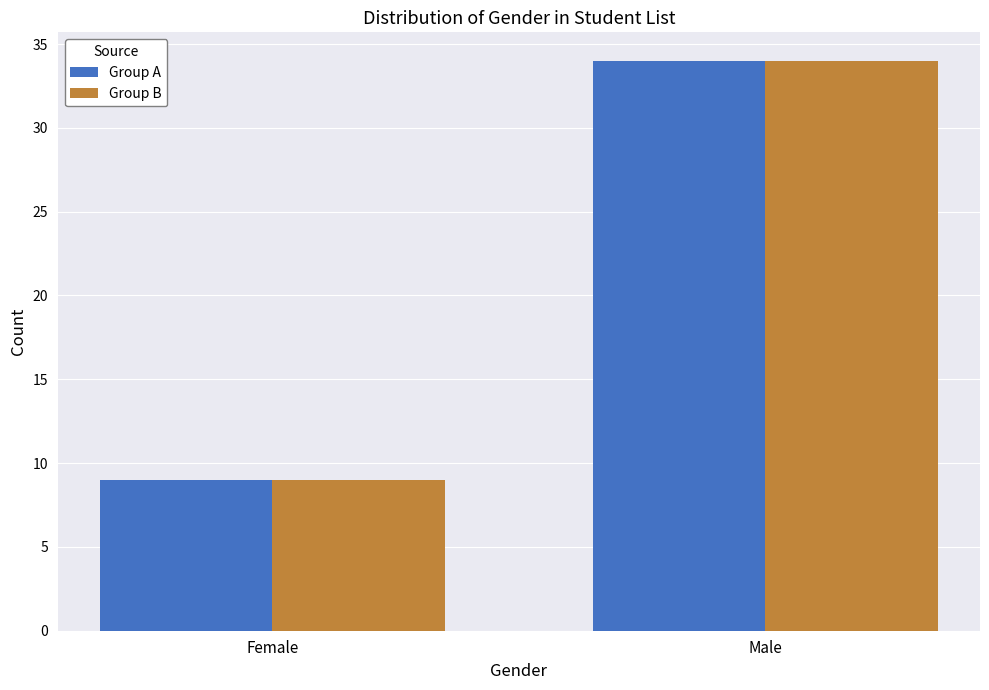

Rank the categories by Group B value from lowest to highest.

Female, Male